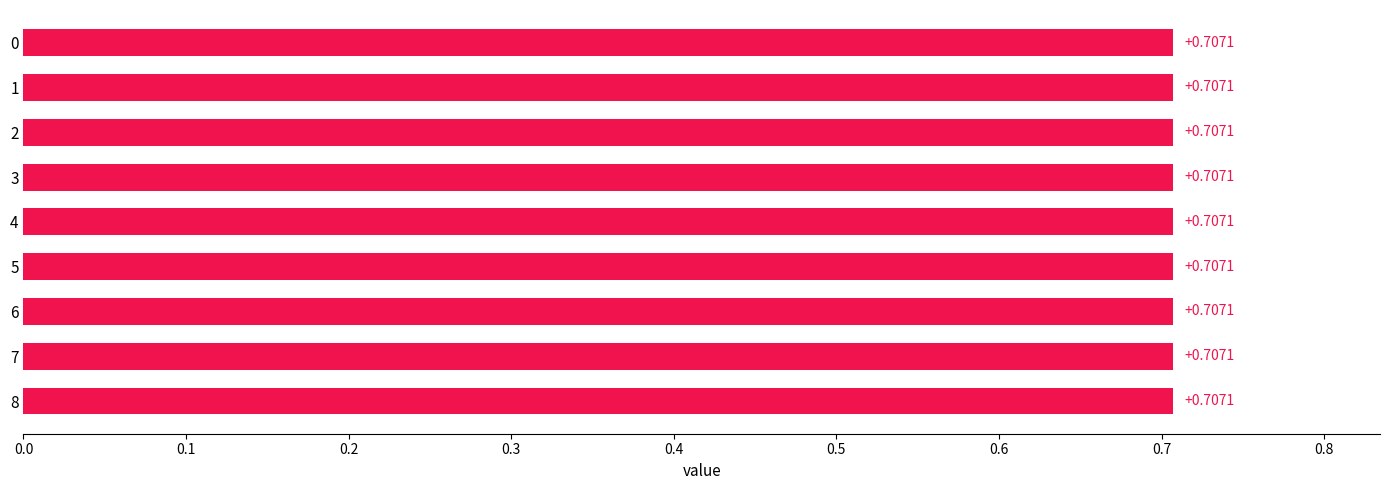

What is the value of the 12th bar from the left?

0.7